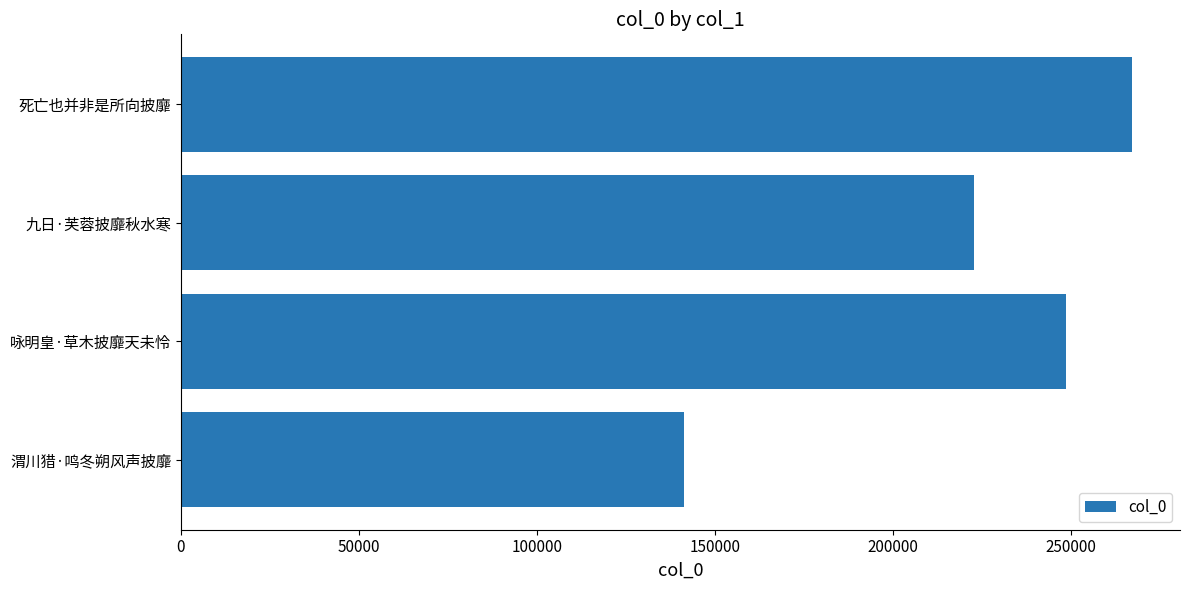

What is the minimum value shown in the chart?

141315